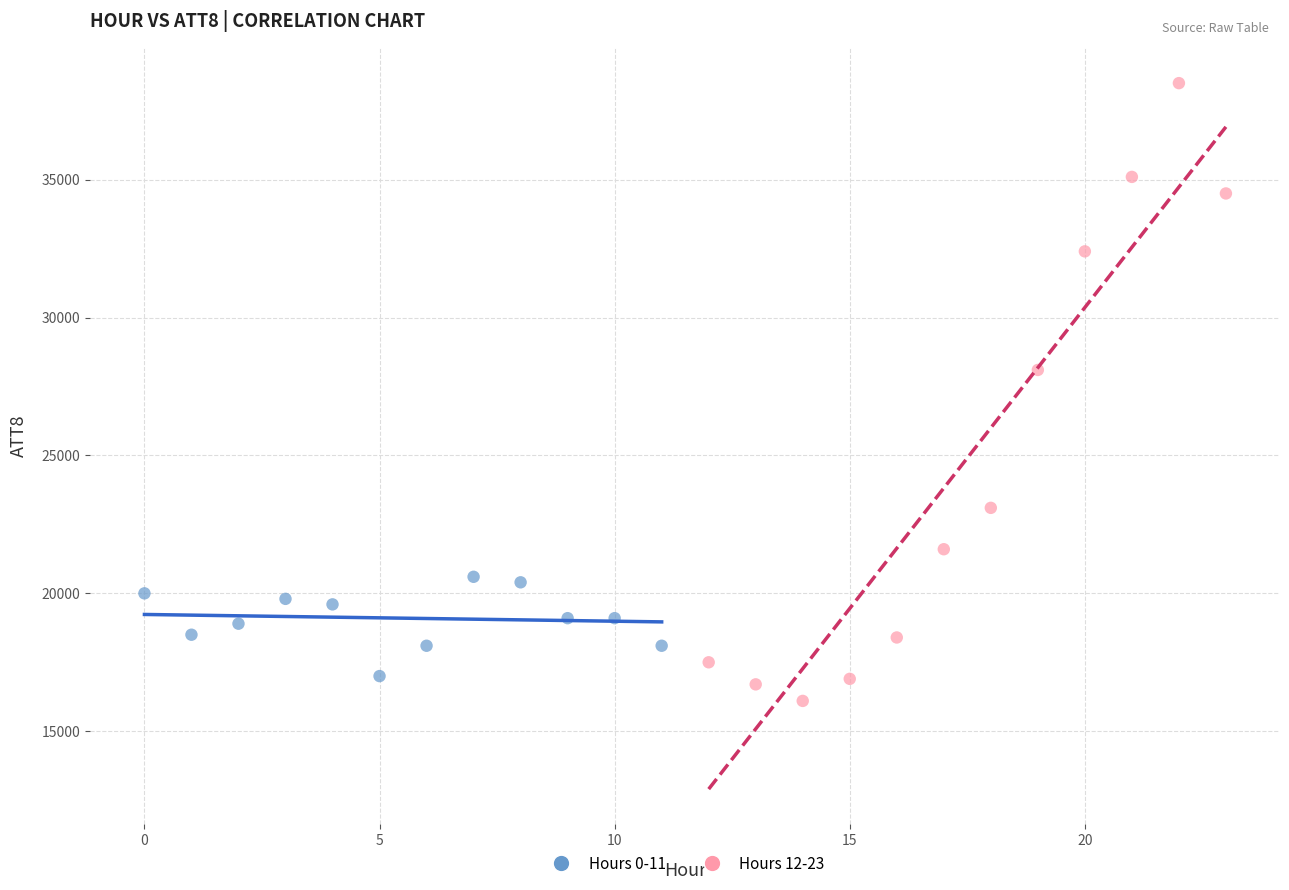

Which series reaches the maximum Y coordinate?

Hours 12-23